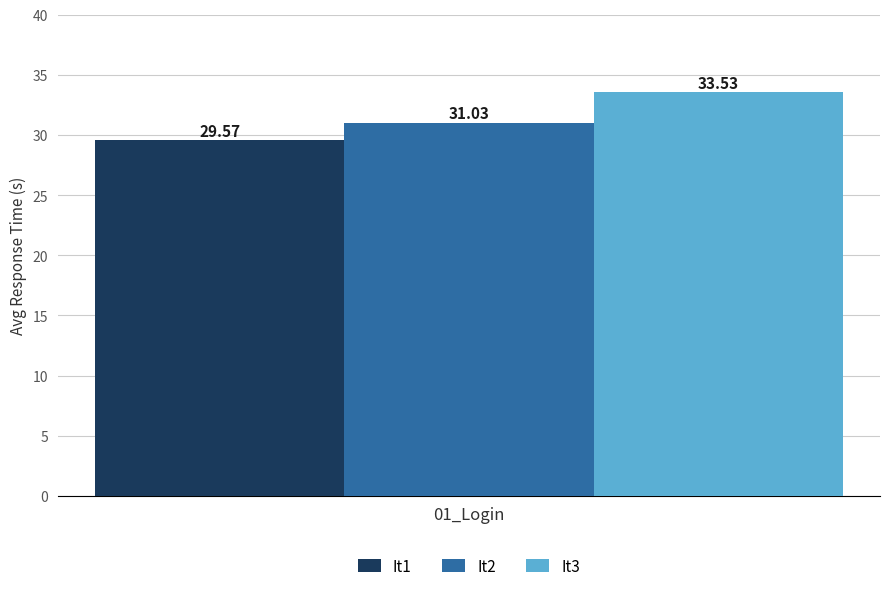

What is the spread (max minus min) of values at 01_Login?

4.0